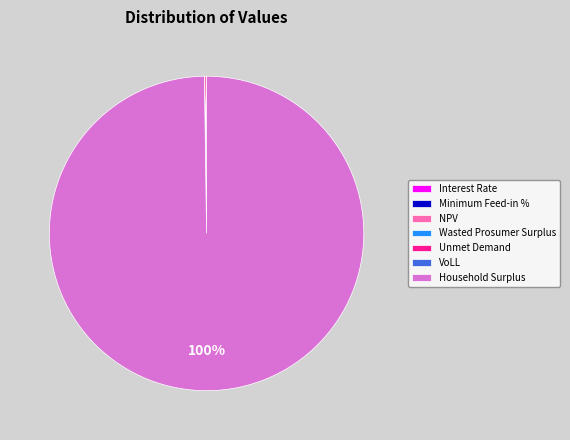

Which category accounts for the majority?

Household Surplus